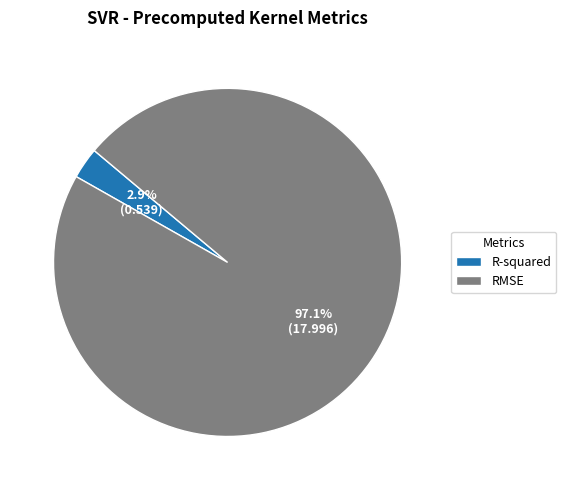

What percentage is NOT represented by RMSE?

2.9%